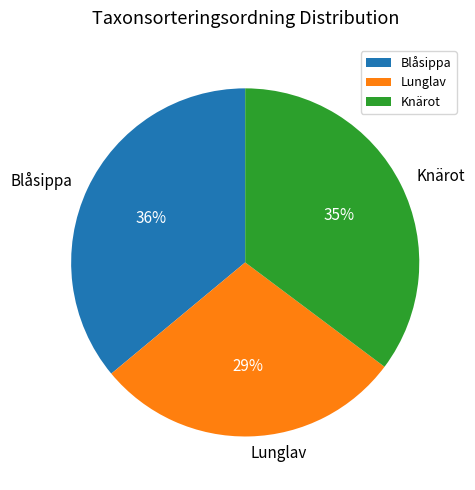

Is Knärot the majority of the pie?

No